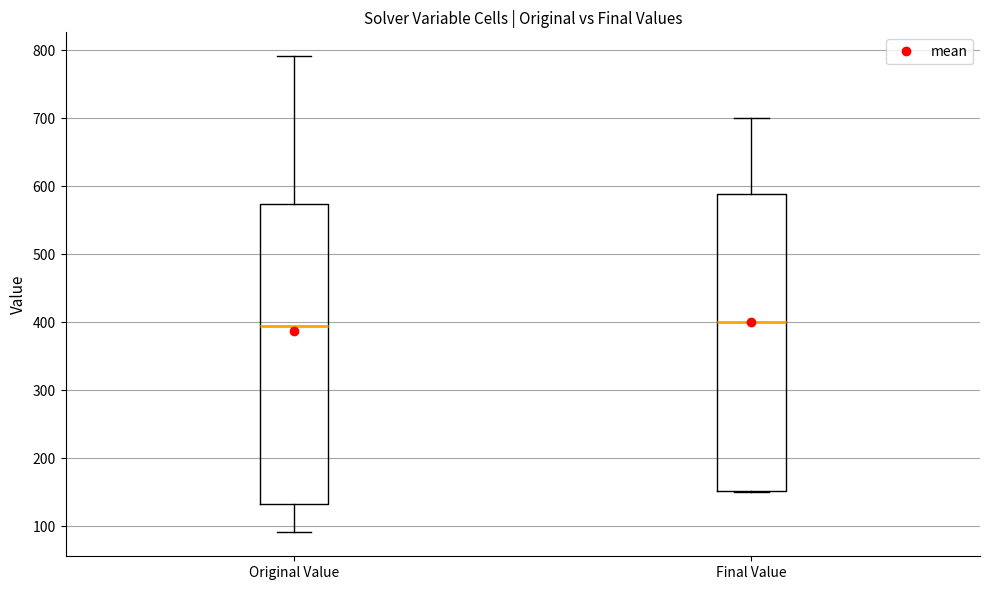

Reading left to right, transcribe this box plot: for each box, give where its median line is, the range the box spans, and where its two whiskers end, as read against the y-axis. The values are not printed on the chart, so give them approximately, as read against the axis.

Original Value: median 400, box 130 to 570, whiskers 90 to 790
Final Value: median 400, box 150 to 590, whiskers 150 to 700